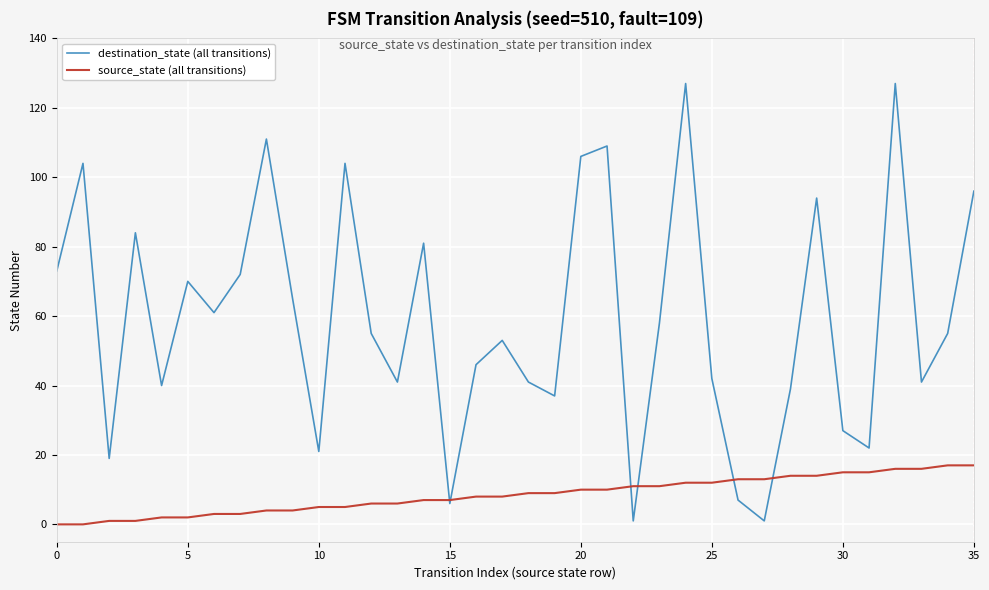

After their last crossing, which series has the higher values: source_state (all transitions) or destination_state (all transitions)?

destination_state (all transitions)